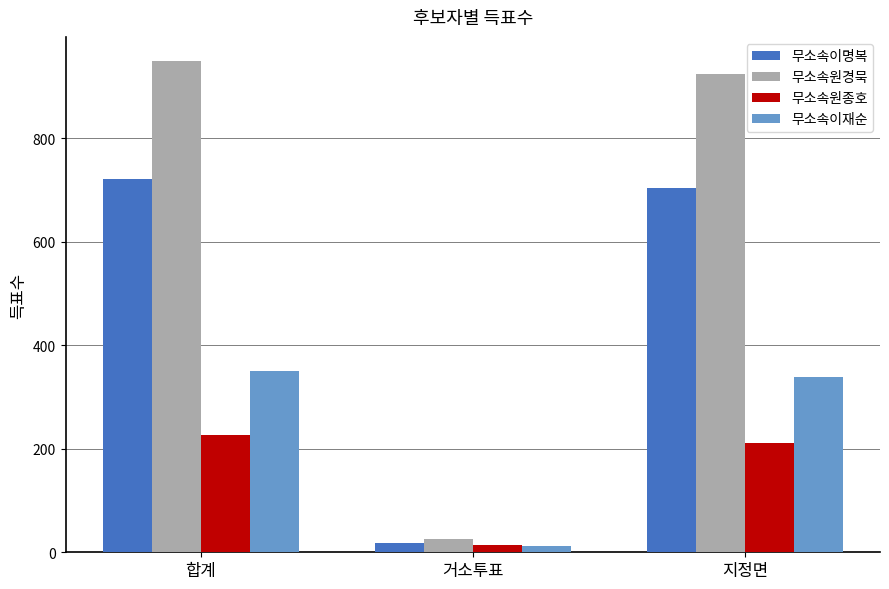

What is the difference between the 무소속원경묵 values at 거소투표 and 합계?

923